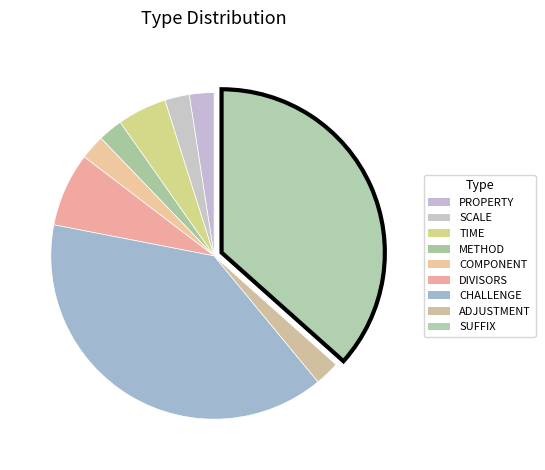

To the nearest percent, what is the combined percentage of PROPERTY and SUFFIX?

39%